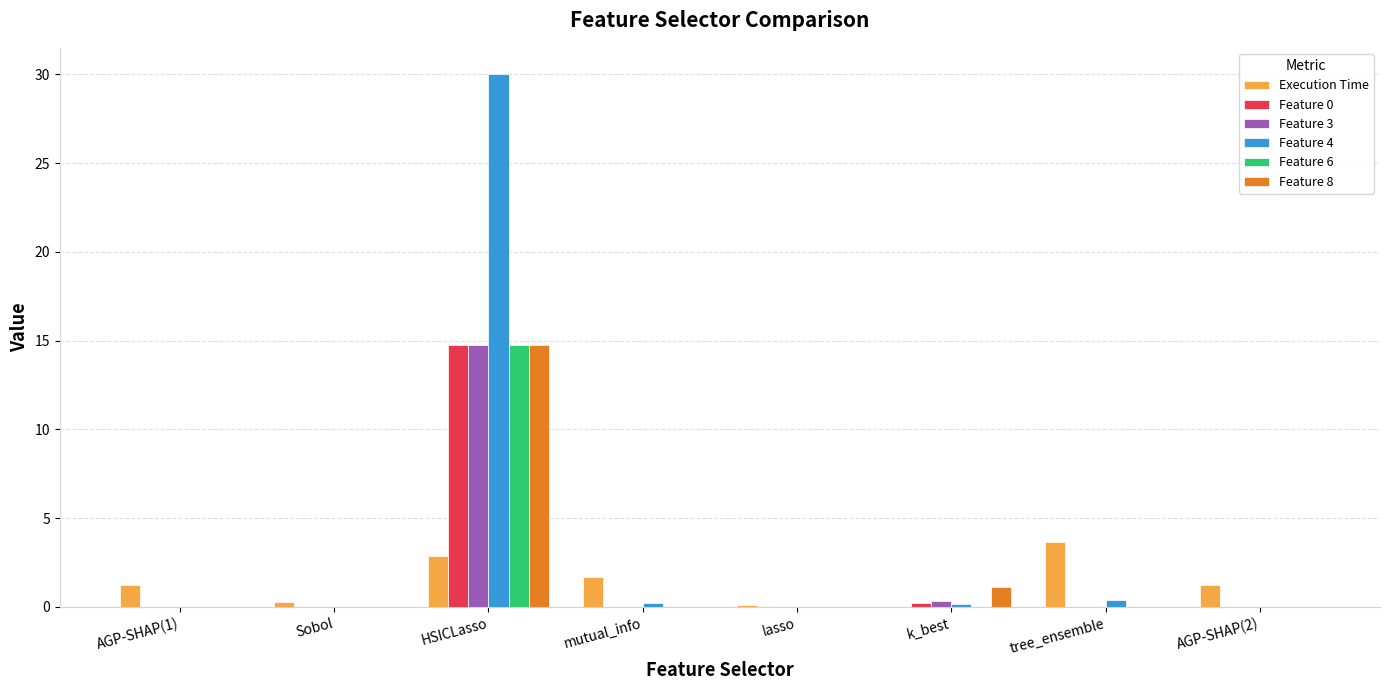

What is the sum of all Feature 6 values?

14.8